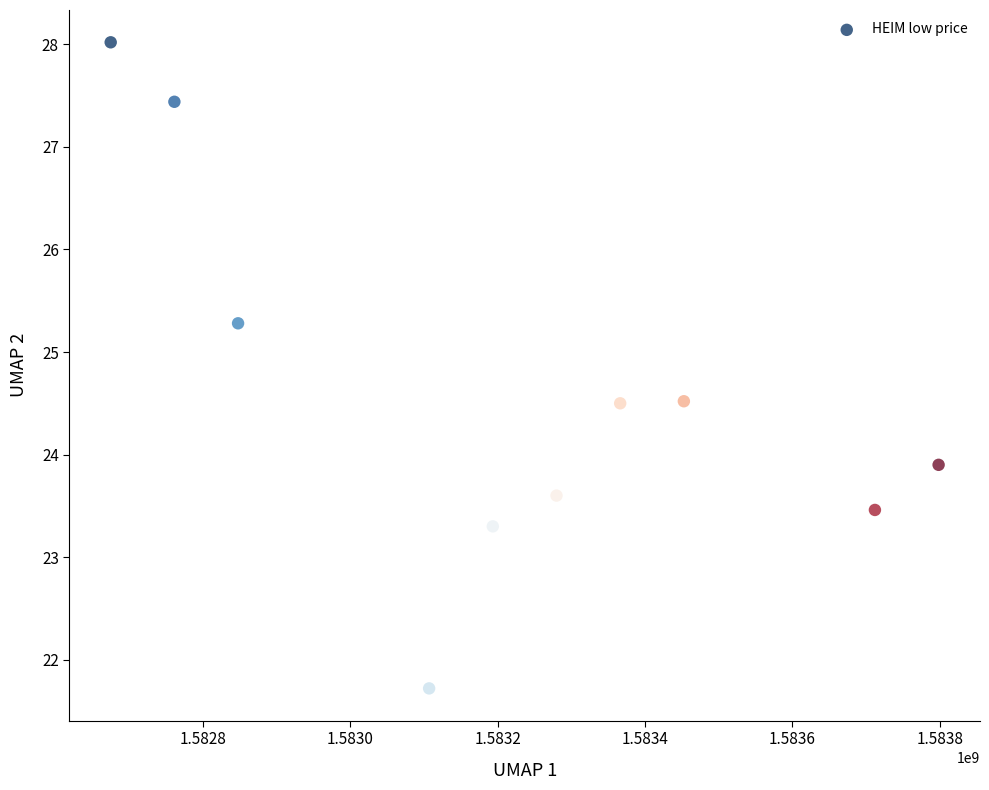

What Y value in the scatter plot is closest to 24?

23.9